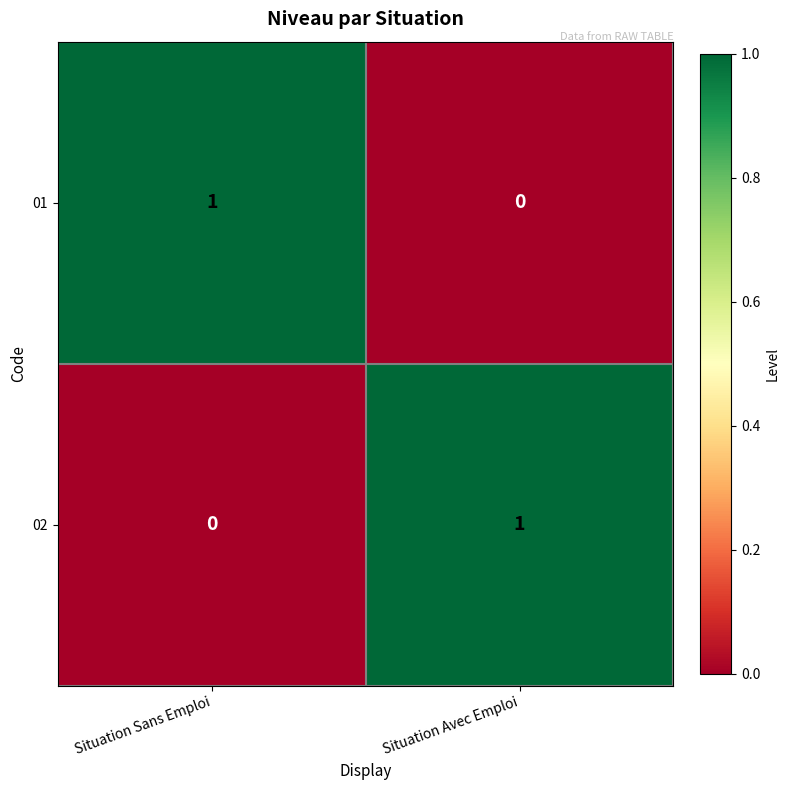

Which category has the highest value in the 01 series?

Situation Sans Emploi